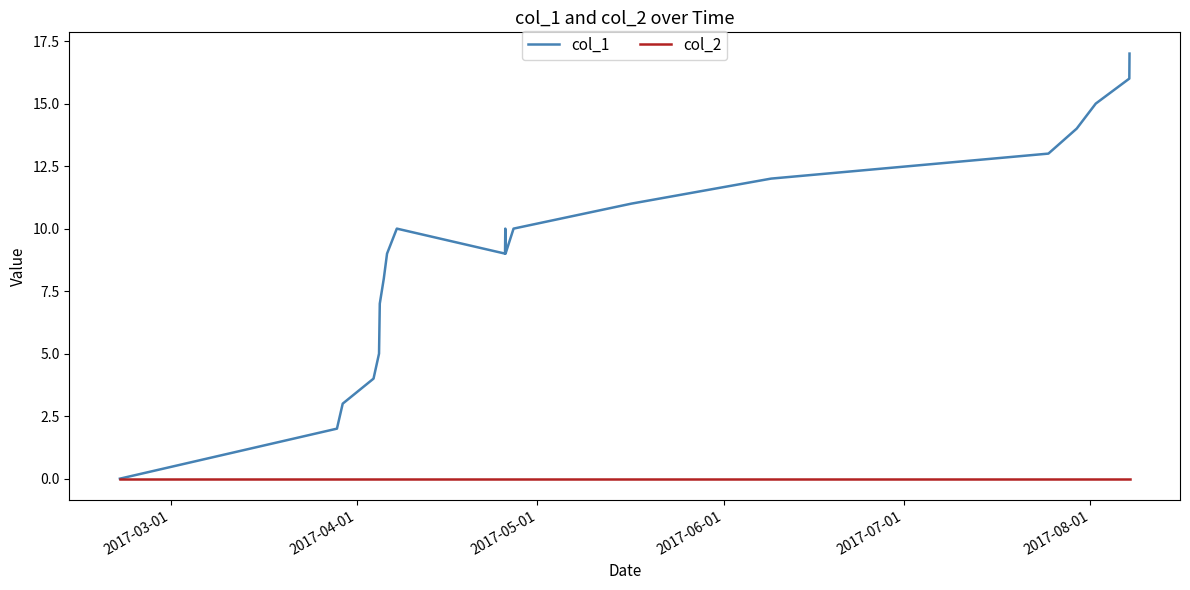

What are all the series names shown in the legend?

col_1, col_2